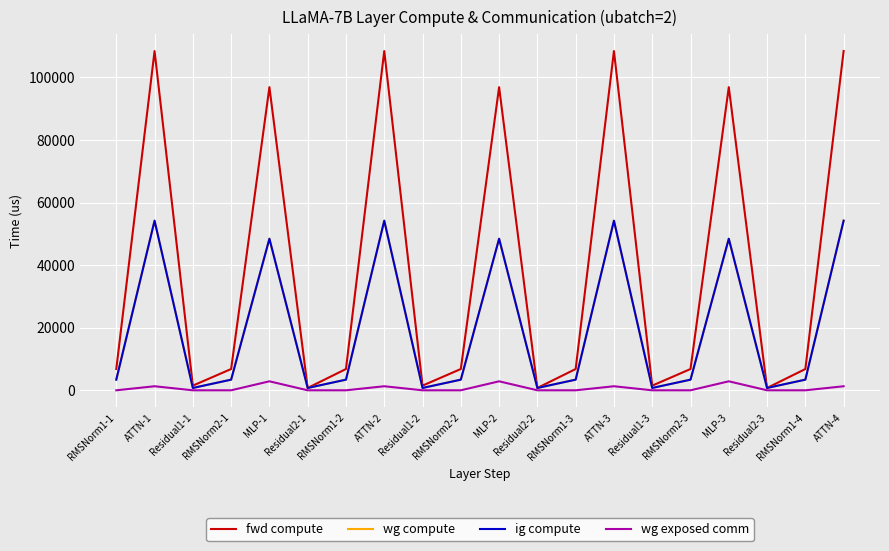

What is the total value across all series at ATTN-3?

218192.5